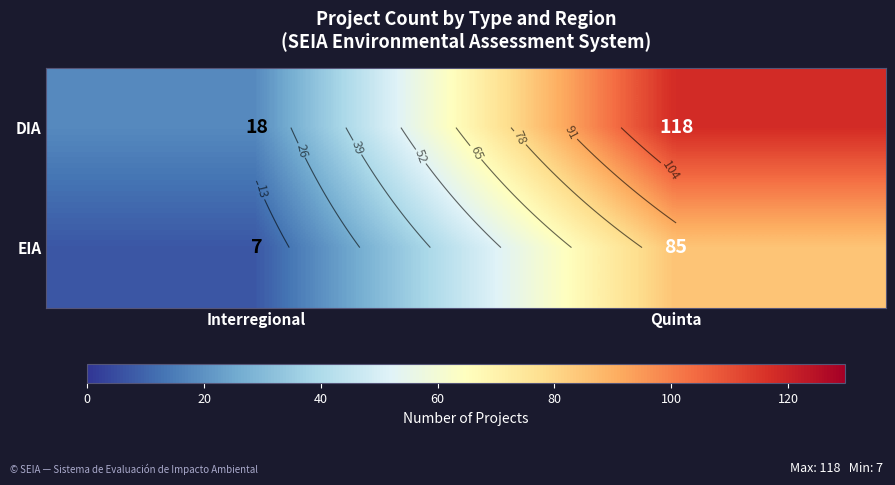

At which label does EIA reach its minimum?

Interregional